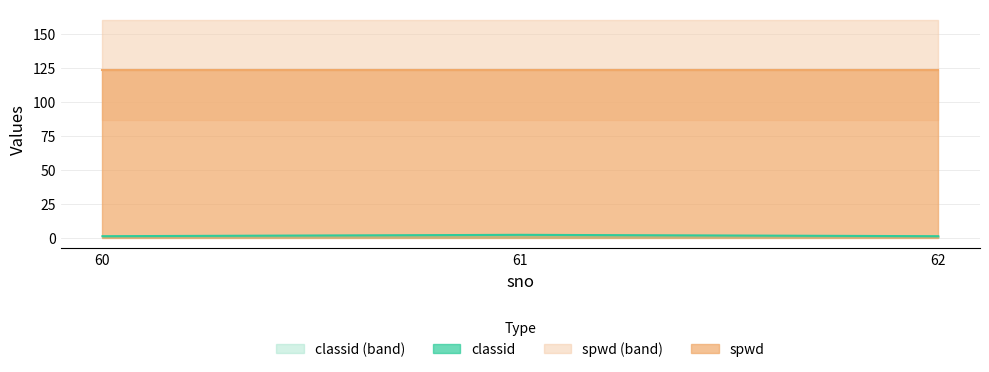

Is it true that the value at 62 is 2?

False